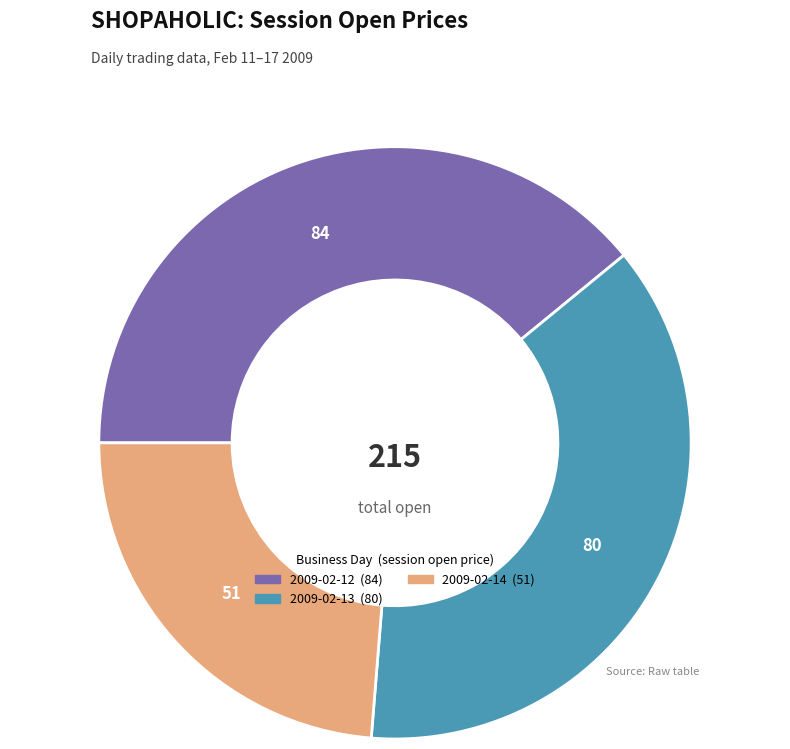

Does any single category account for the majority?

No